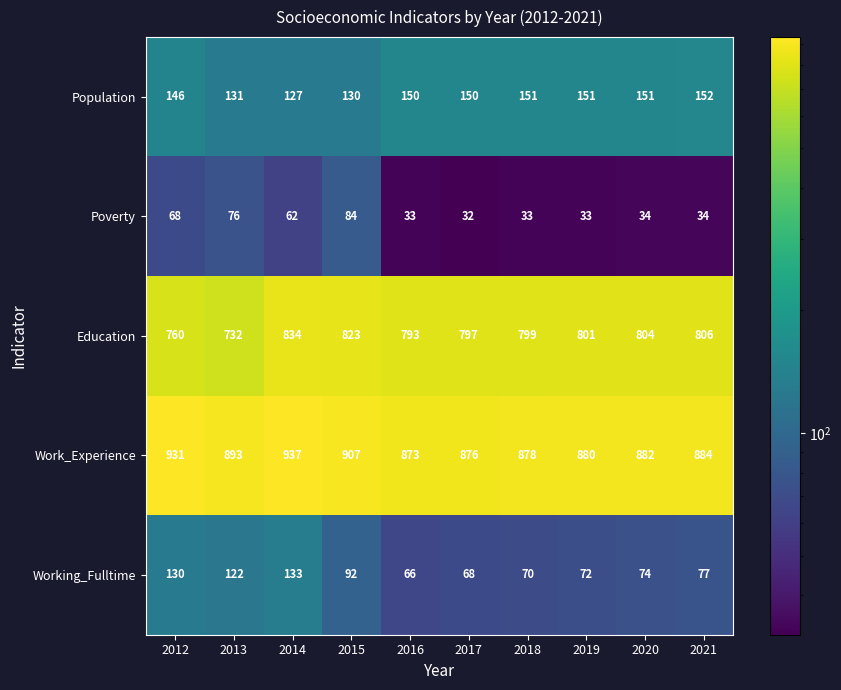

What is the sum of all Population values?

1439